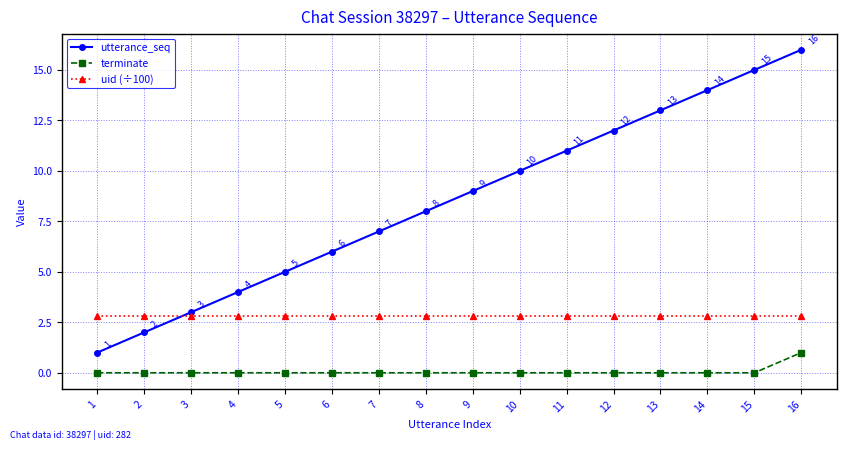

At how many categories does at least one series exceed 1?

16